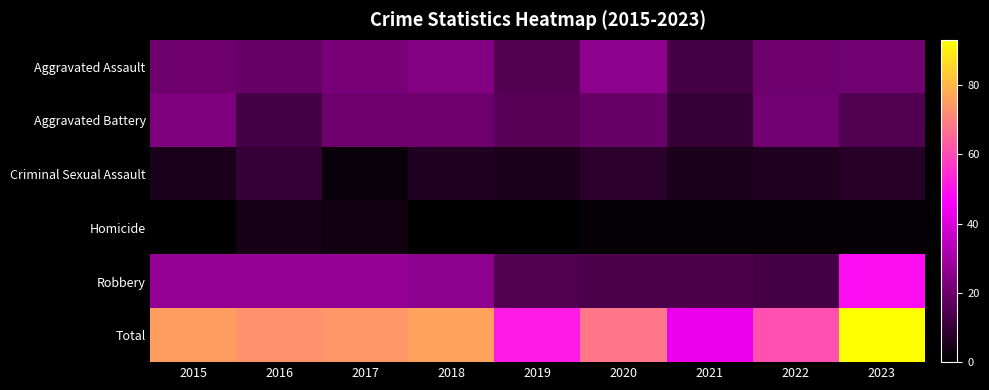

Reading left to right, transcribe all the data shown in this chart.

Aggravated Assault: 2015=20	2016=19	2017=22	2018=24	2019=15	2020=26	2021=13	2022=20	2023=21
Aggravated Battery: 2015=23	2016=13	2017=20	2018=20	2019=16	2020=19	2021=10	2022=21	2023=15
Criminal Sexual Assault: 2015=5	2016=10	2017=2	2018=6	2019=5	2020=8	2021=5	2022=6	2023=7
Homicide: 2015=0	2016=4	2017=3	2018=0	2019=0	2020=1	2021=1	2022=1	2023=1
Robbery: 2015=27	2016=27	2017=27	2018=26	2019=15	2020=14	2021=14	2022=13	2023=49
Total: 2015=75	2016=73	2017=74	2018=76	2019=51	2020=68	2021=43	2022=61	2023=93